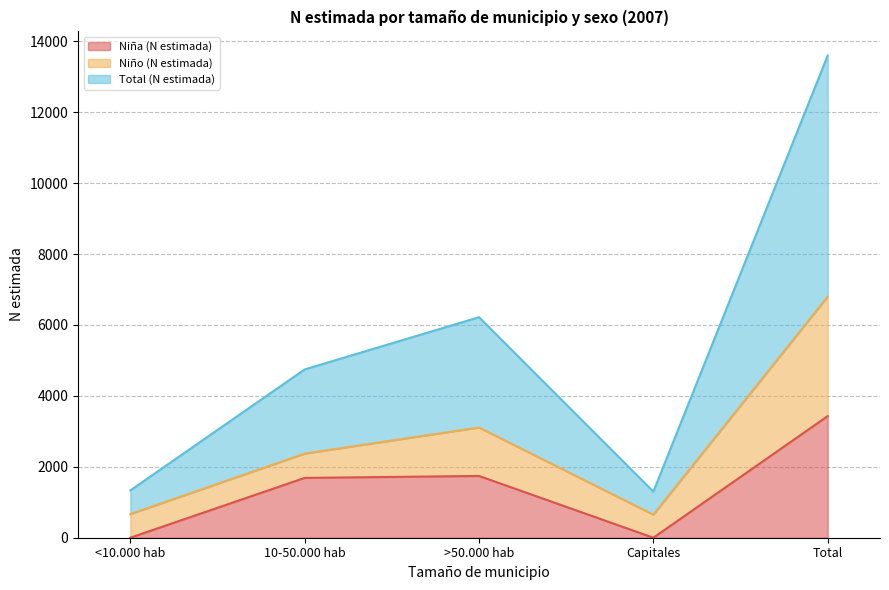

Where is the first local maximum for Total (N estimada)?

>50.000 hab